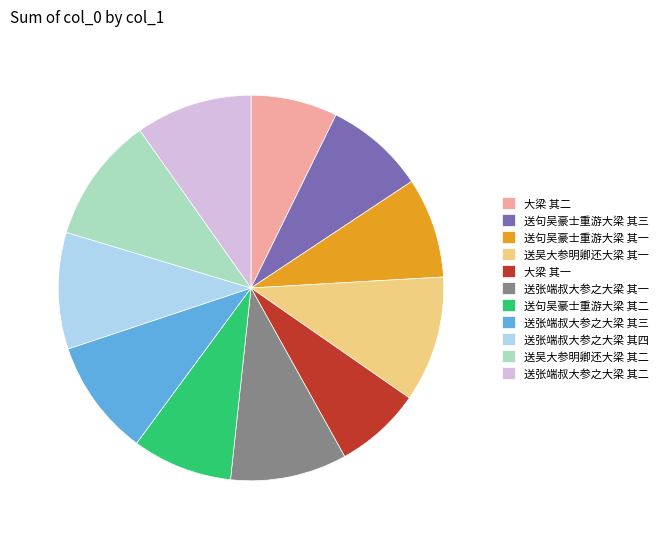

How many segments does this pie chart have?

11